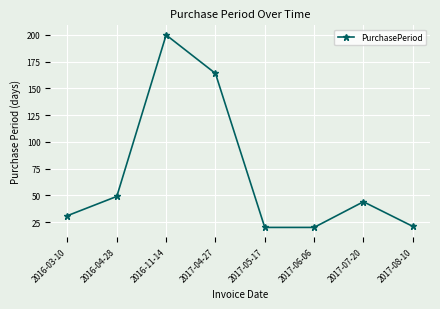

Between 2017-05-17 and 2017-04-27, which is larger?

2017-04-27